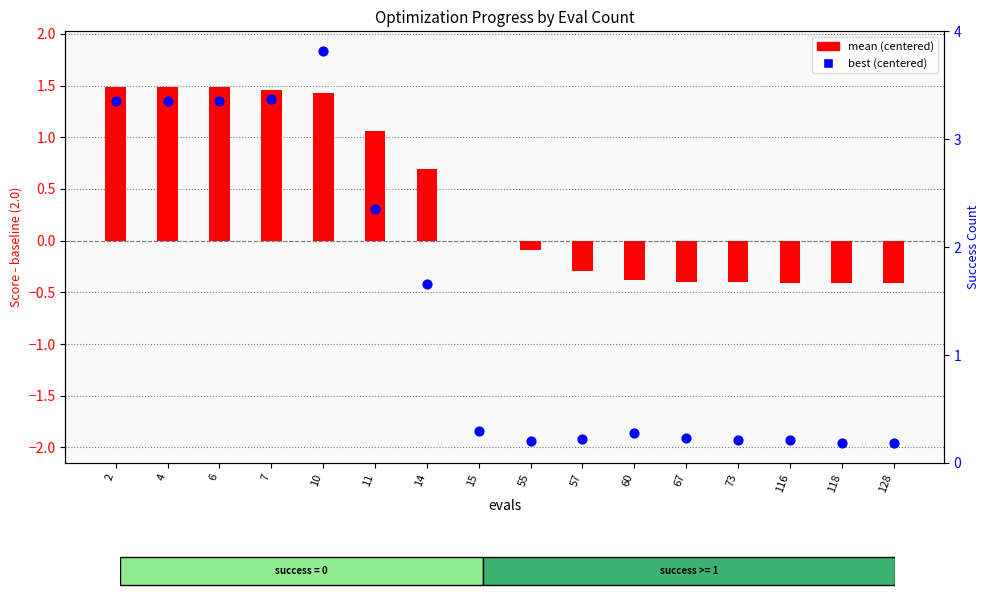

Which series reaches the minimum Y coordinate?

best (centered)